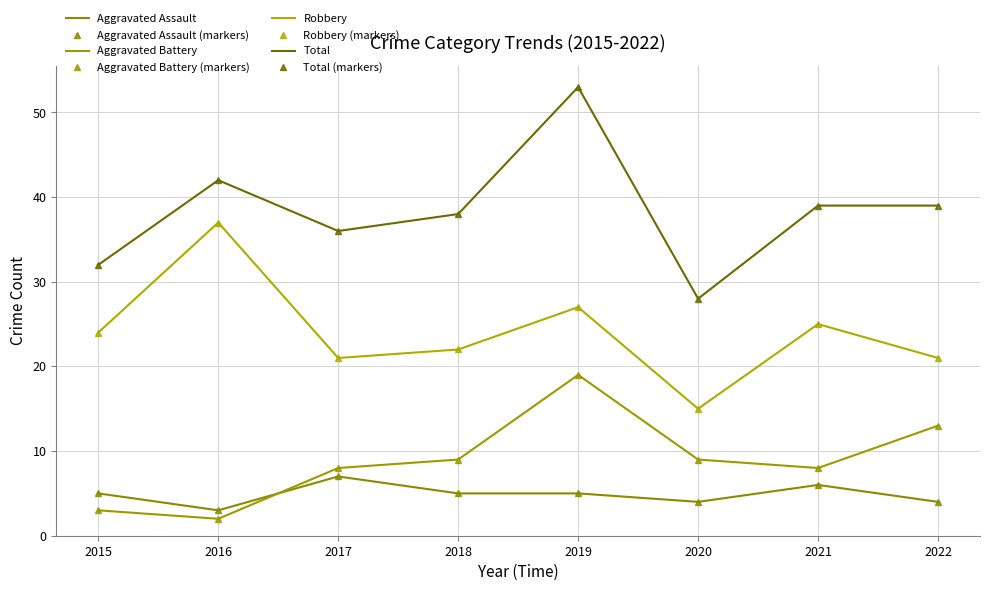

What is the difference between the highest and lowest values at 2015?

29